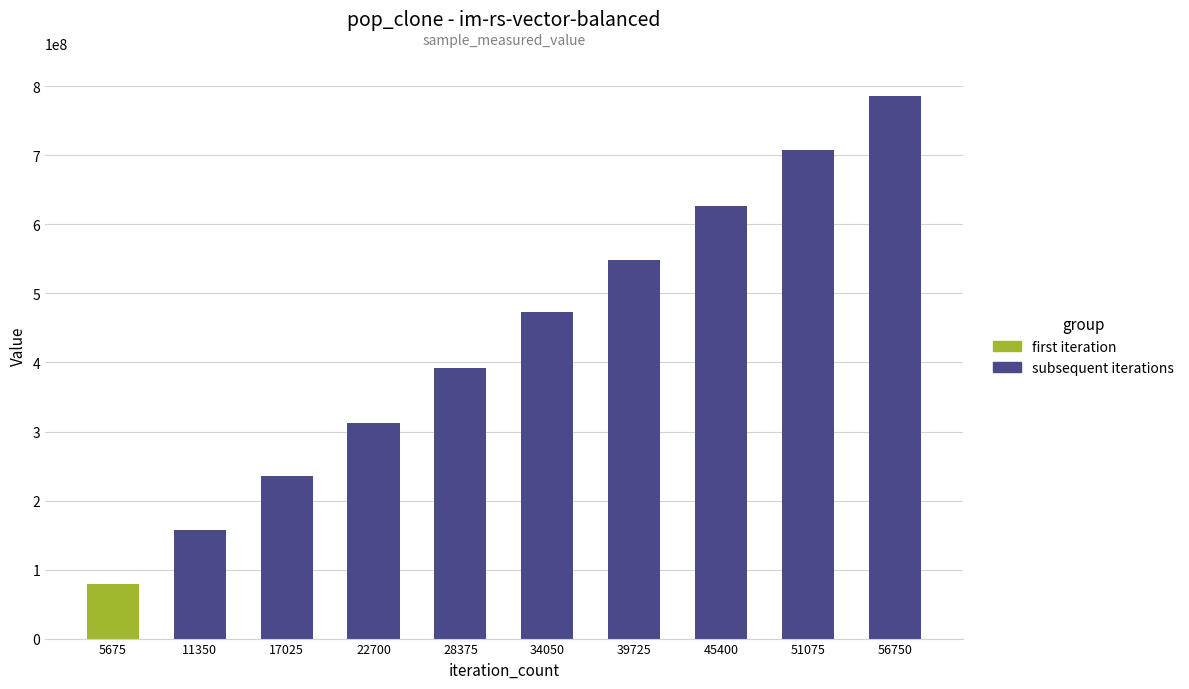

At which category does the chart reach its minimum across all series?

5675